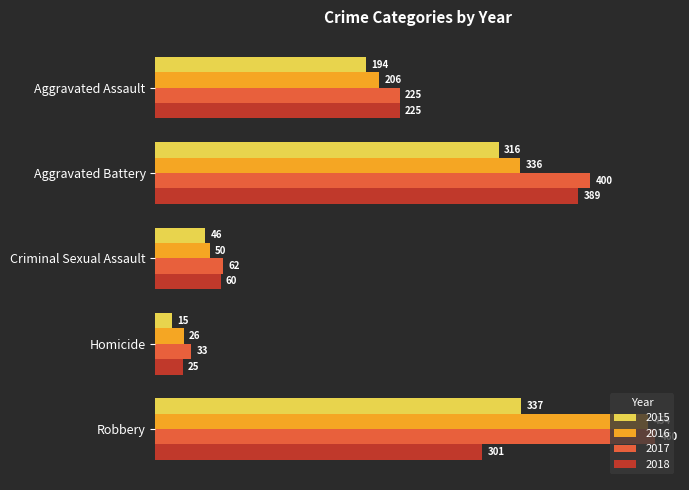

At which label does 2018 reach its minimum?

Homicide